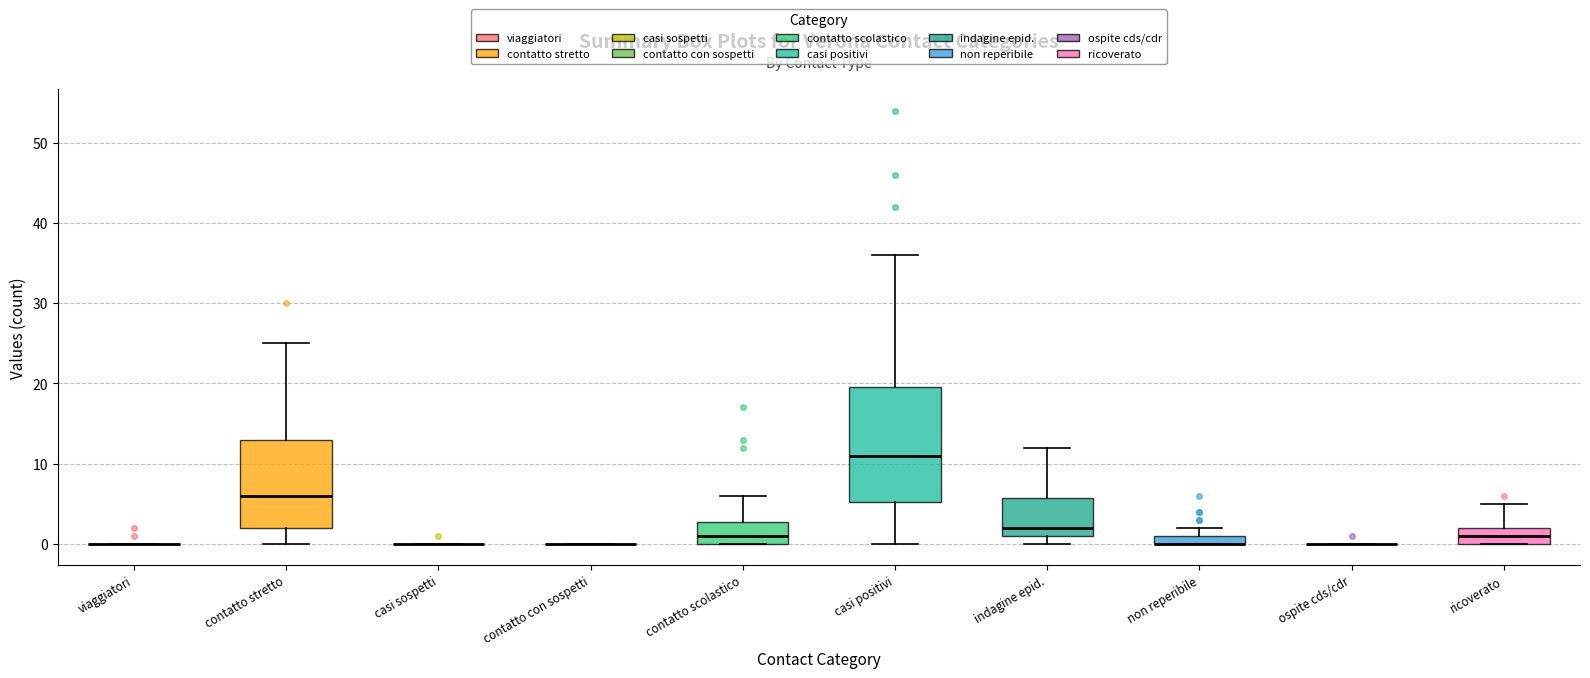

Comparing the boxes themselves (not the whiskers), which one is the tallest?

casi positivi